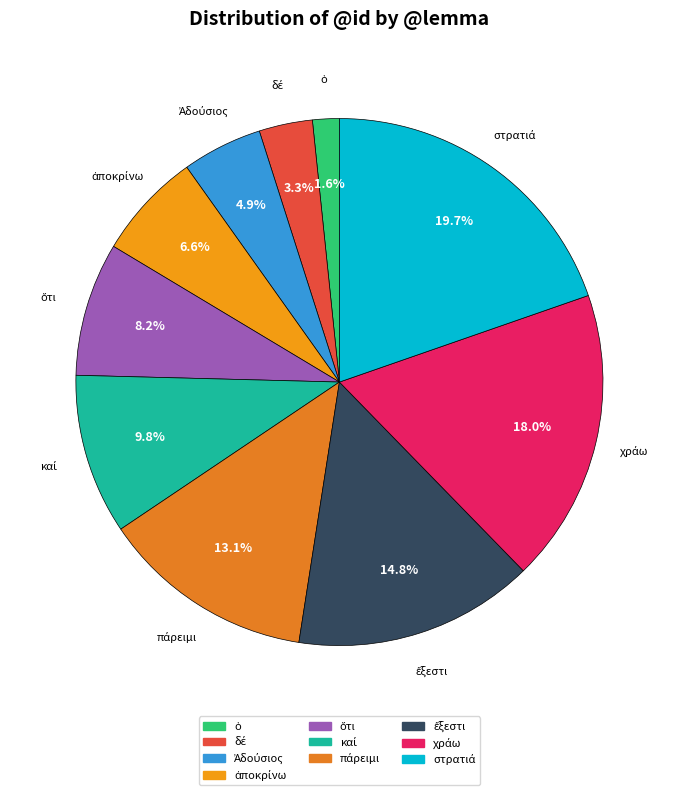

Is there any slice that represents more than half of the pie?

No